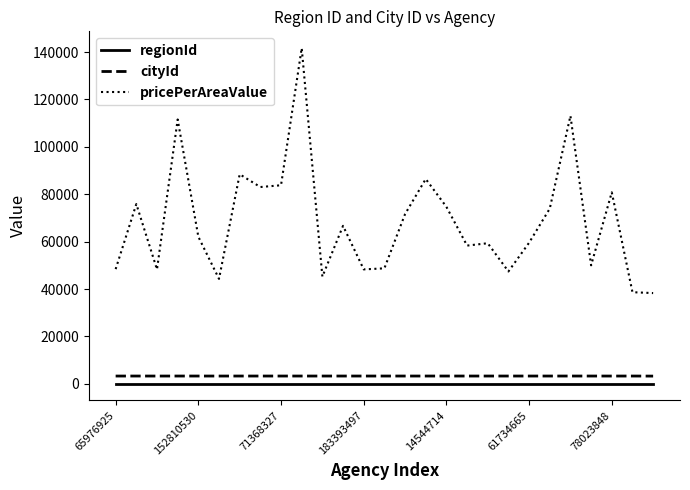

Is this an area chart (filled region under the line)?

No